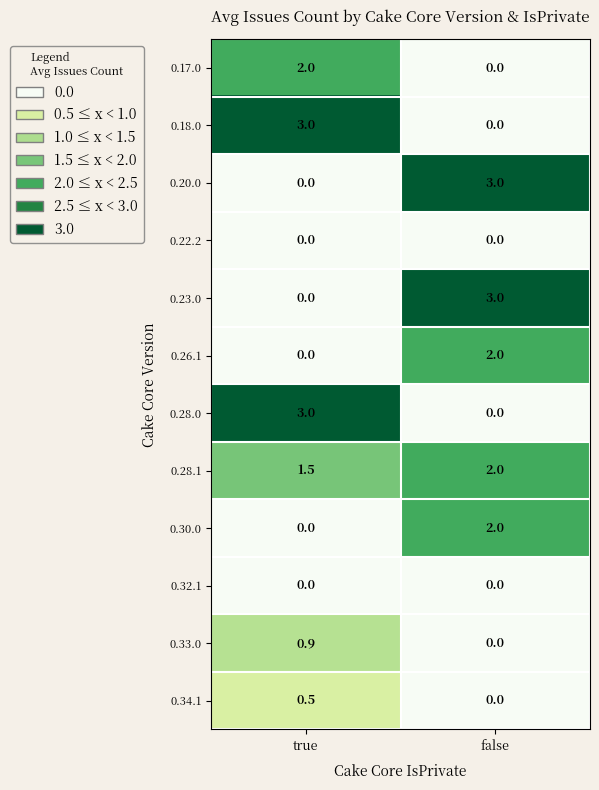

List the labels in order of 0.28.1 value, largest first.

false, true